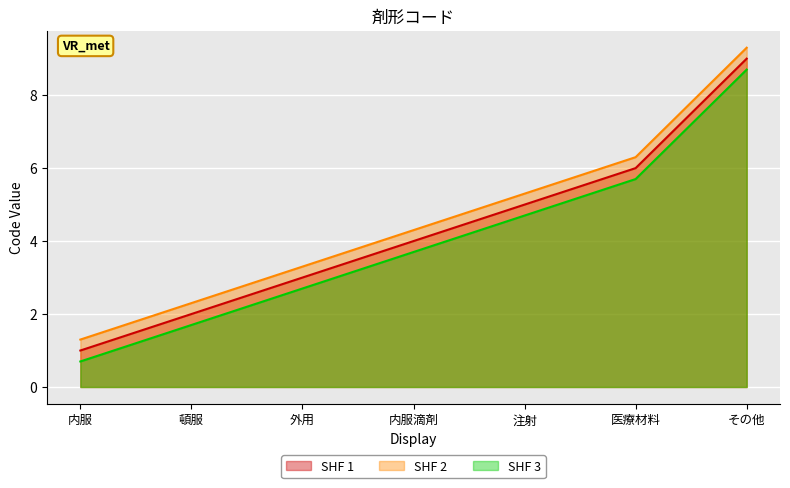

Which category has the lowest value across all series?

内服